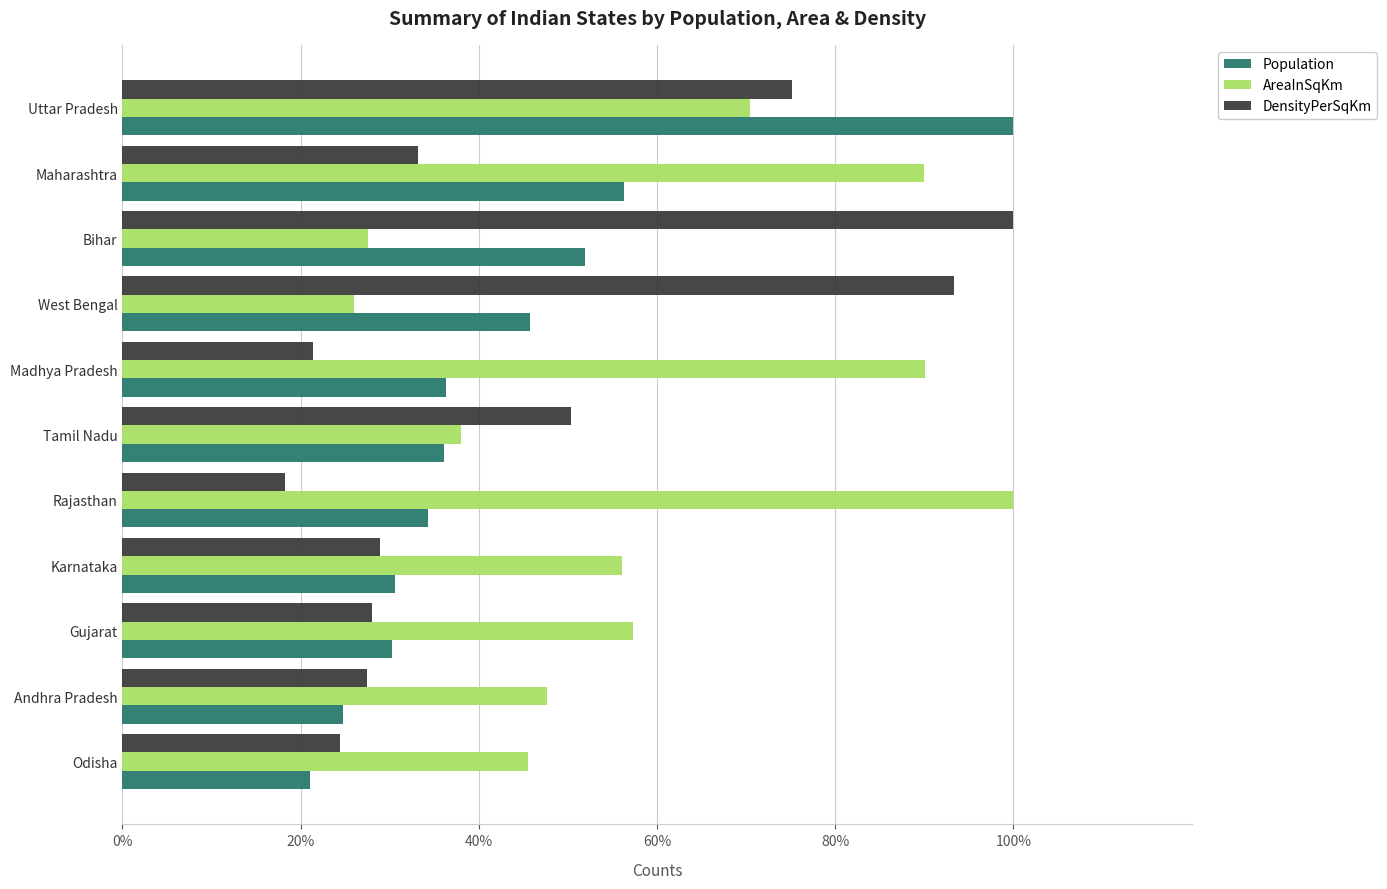

What are all the series names shown in the legend?

Population, AreaInSqKm, DensityPerSqKm